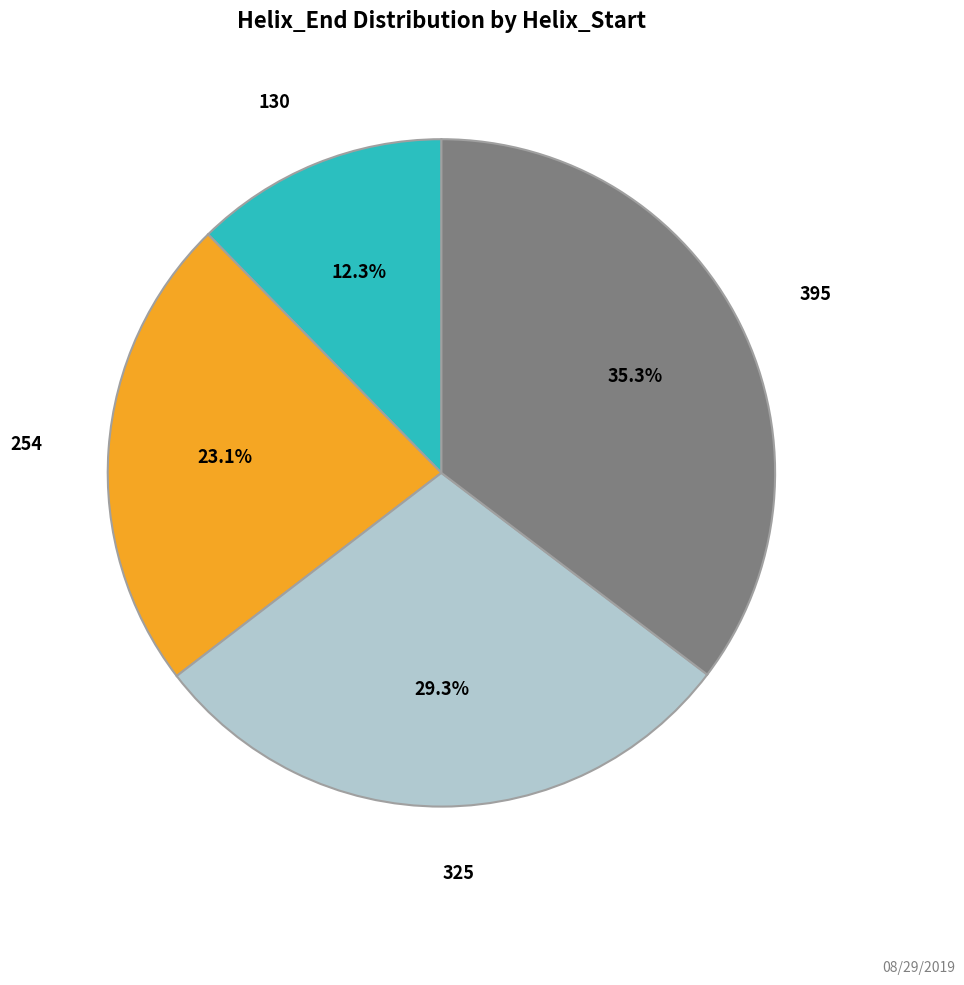

To the nearest percent, what is the difference between the largest and smallest slice percentages?

23%